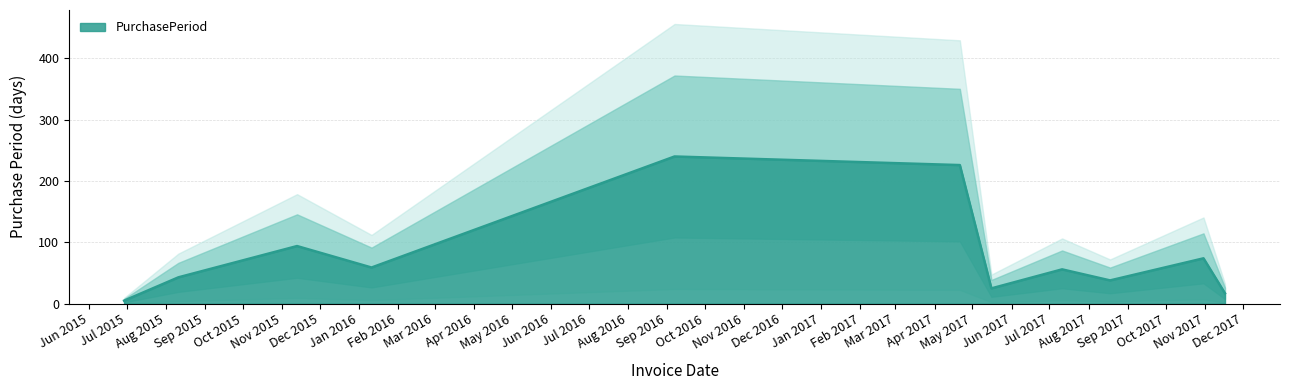

What is the change in value from 2017-10-31 to 2017-11-17?

-57